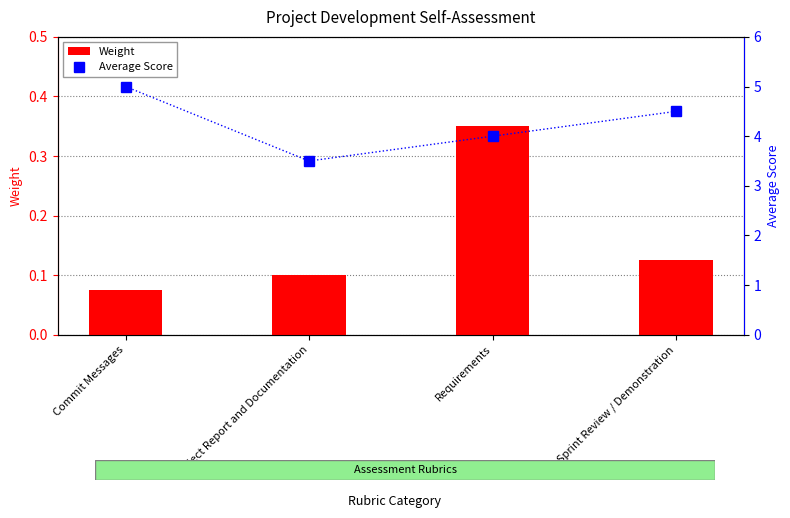

At which category is the sum across all series the highest?

Commit Messages